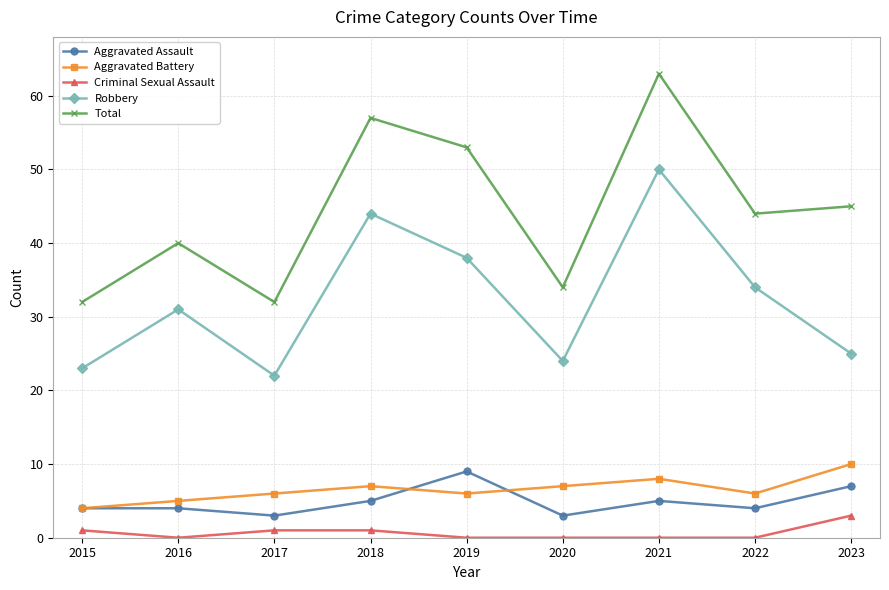

Is the value of Robbery at 2016 greater than the value of Aggravated Assault at 2022?

Yes